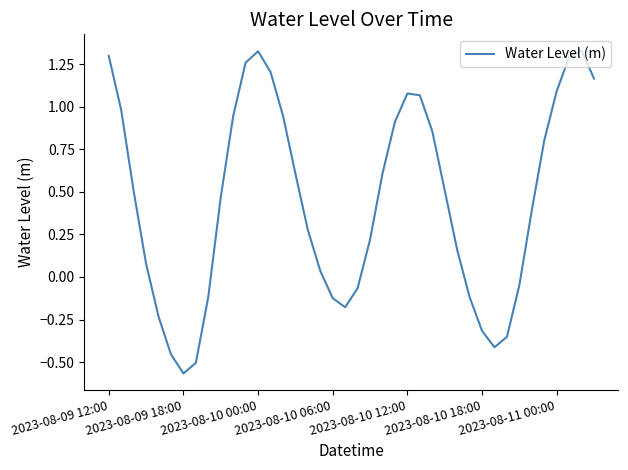

What is the difference between the maximum and minimum values?

1.9